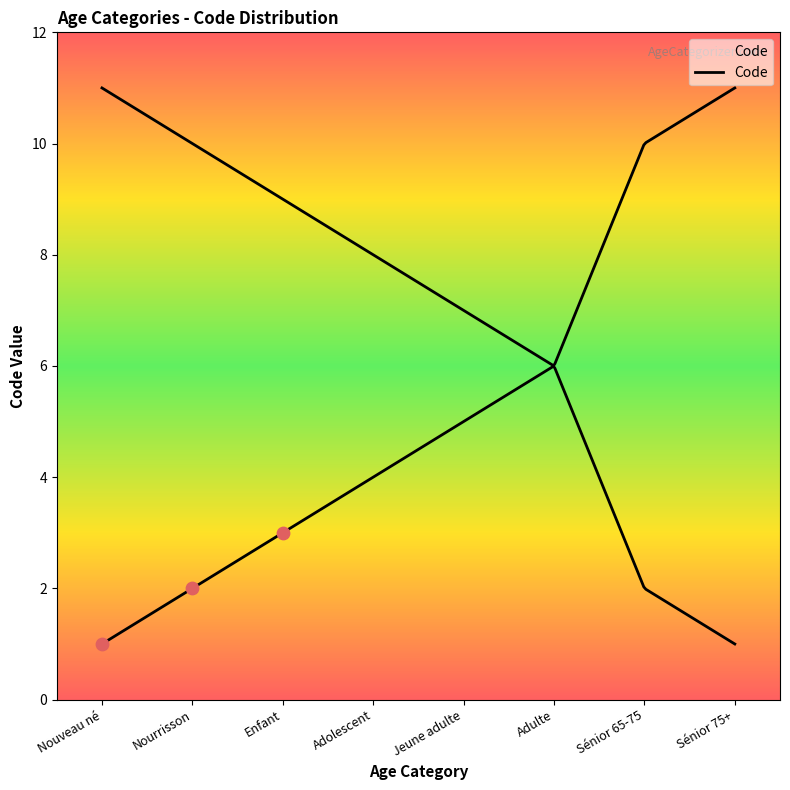

What is the change in value from Adulte to Sénior 75+?

+5